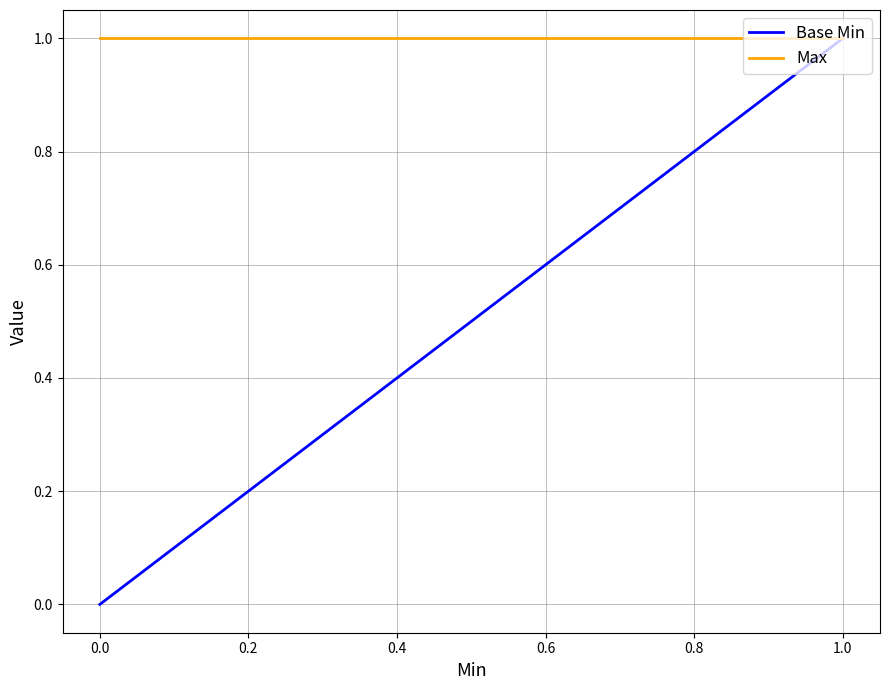

What is the label of the 3rd point from the left?

1.0